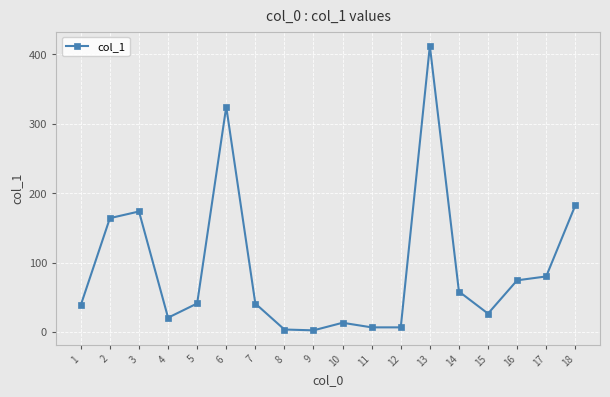

Where is the data nearest to the value 207?

18